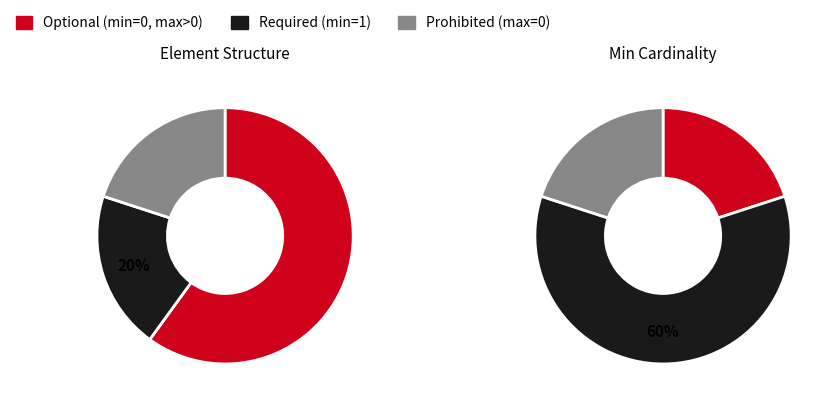

Does Extension.id account for over 50% of the chart?

No